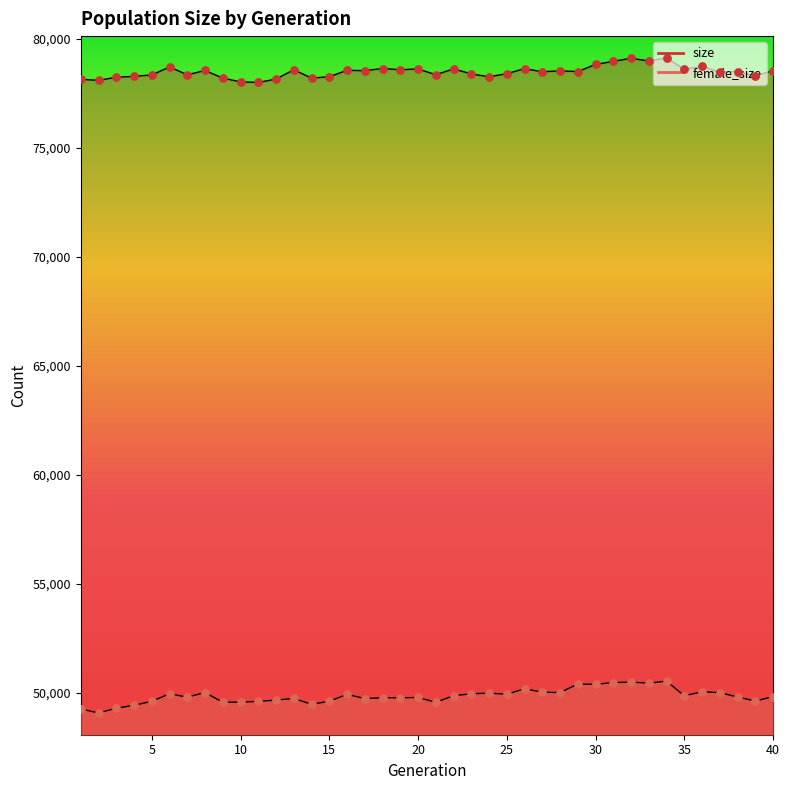

Is the value of female_size at 25 greater than the value of size at 37?

No